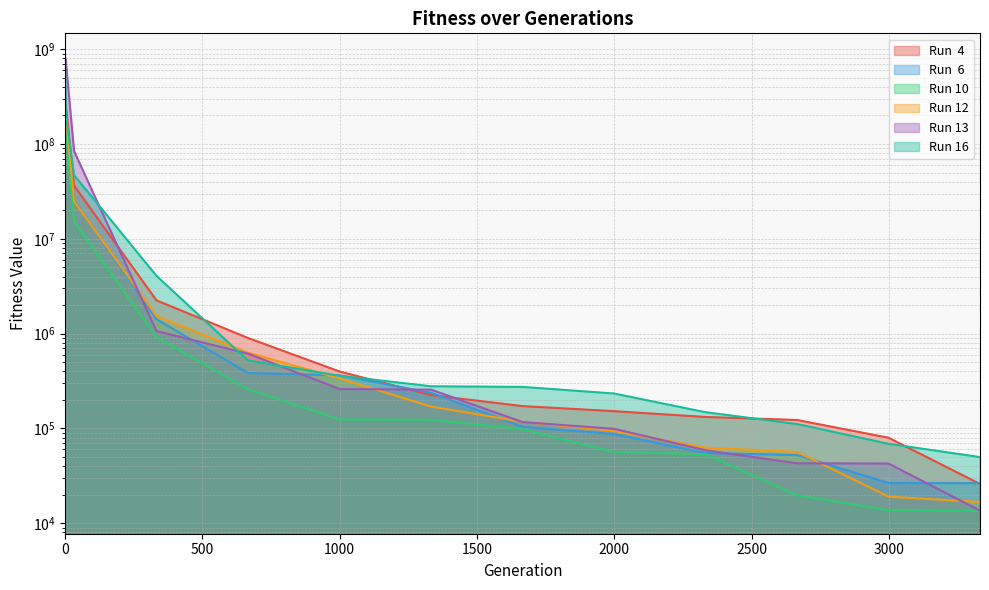

True or false: Run 13 and Run  4 intersect in this chart.

True